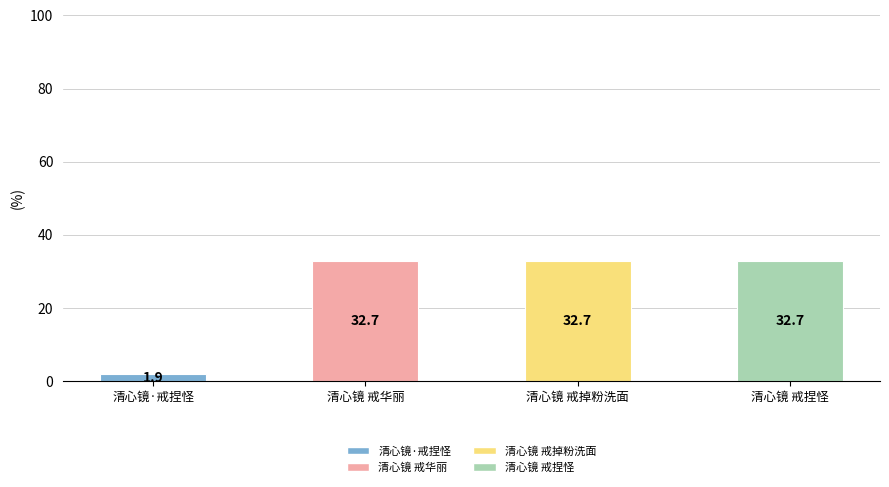

Where is the data nearest to the value 17?

清心镜·戒捏怪